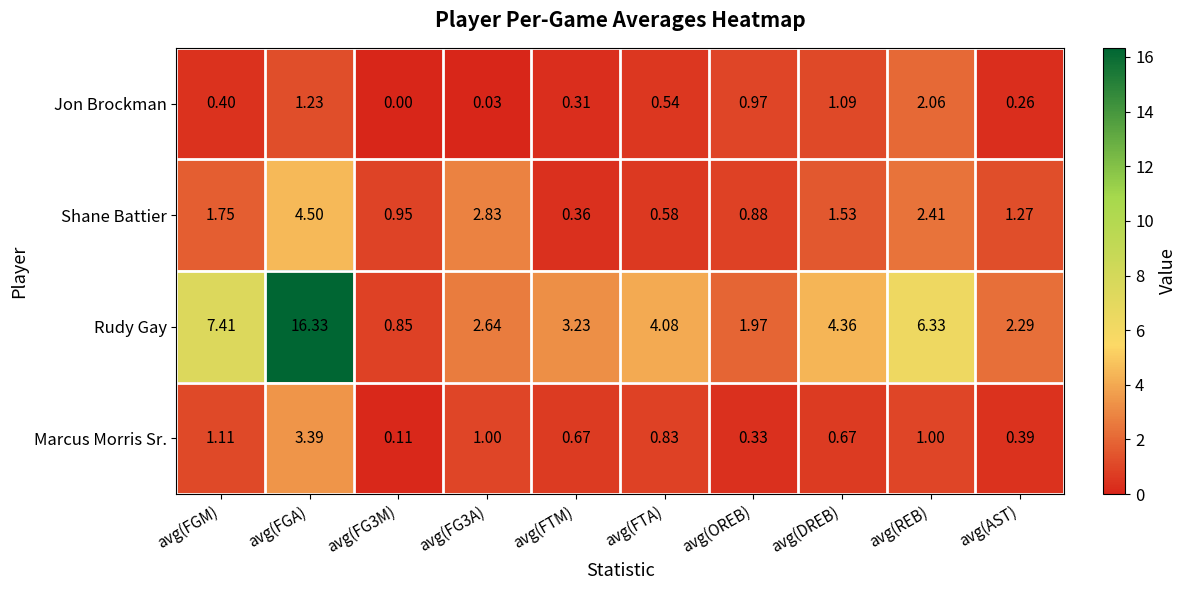

List the series in order of their peak value, highest first.

Rudy Gay, Shane Battier, Marcus Morris Sr., Jon Brockman